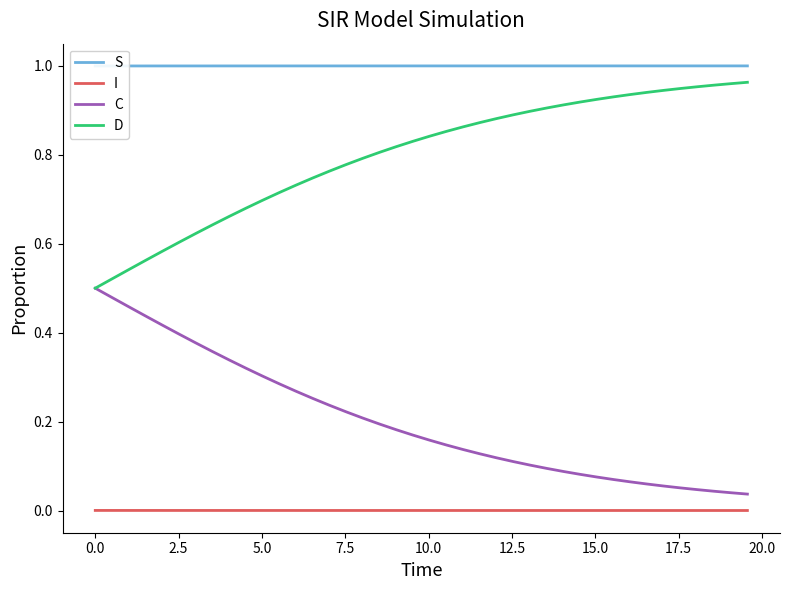

How many lines are shown in the chart?

4